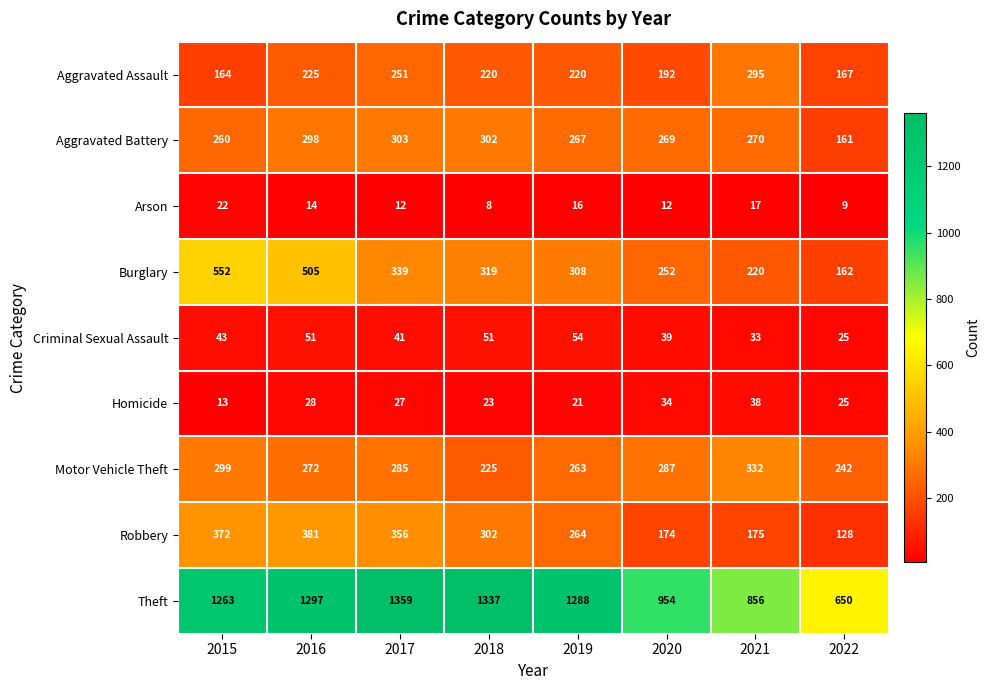

Is it true that Criminal Sexual Assault equals 33 at 2021?

True